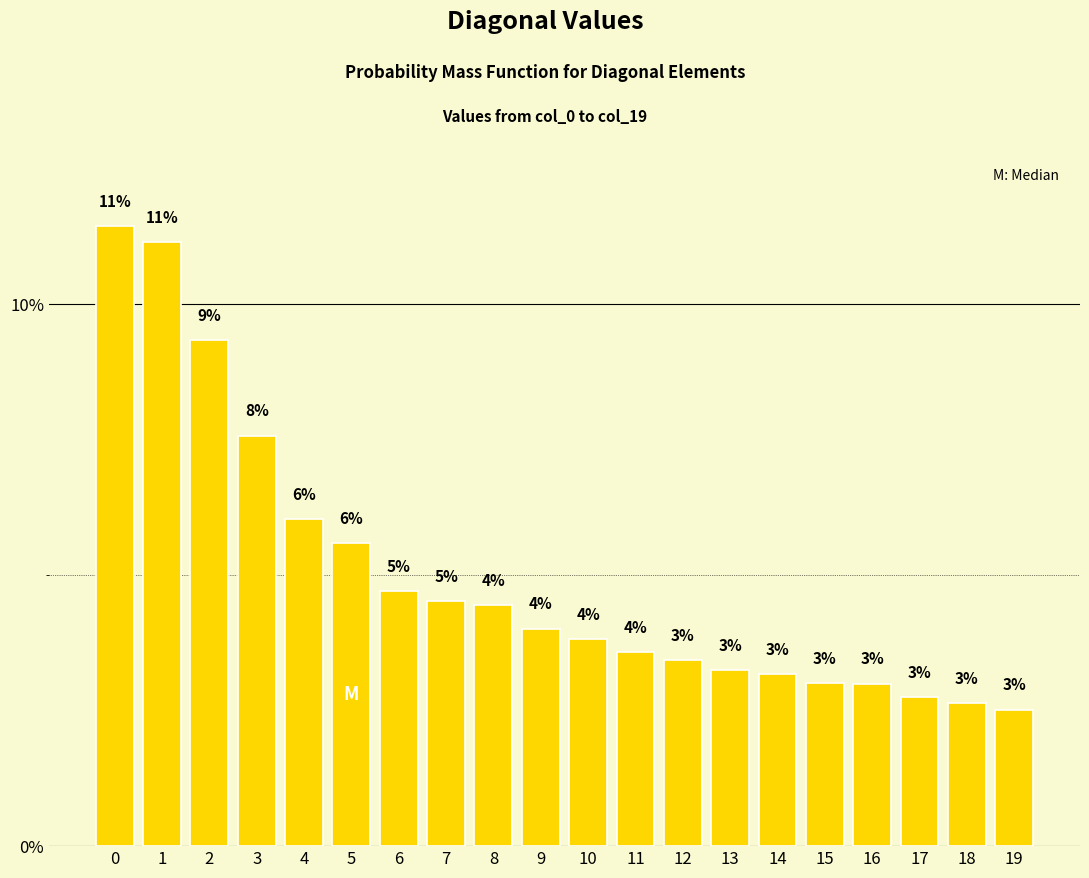

The chart shows a value of 11.2 at 1. True or false?

True